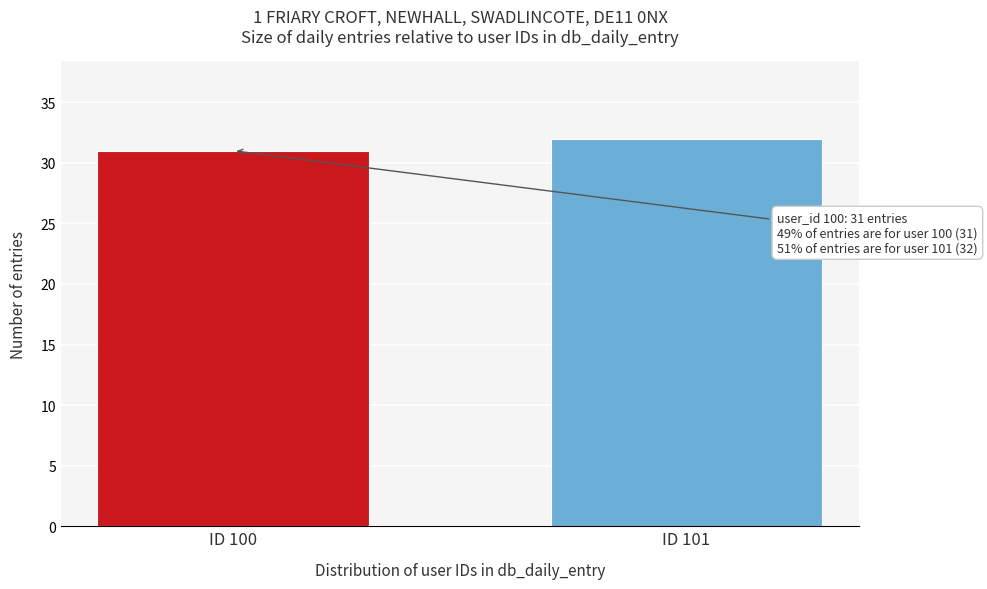

Reading left to right, list all the values displayed in this chart.

31	32